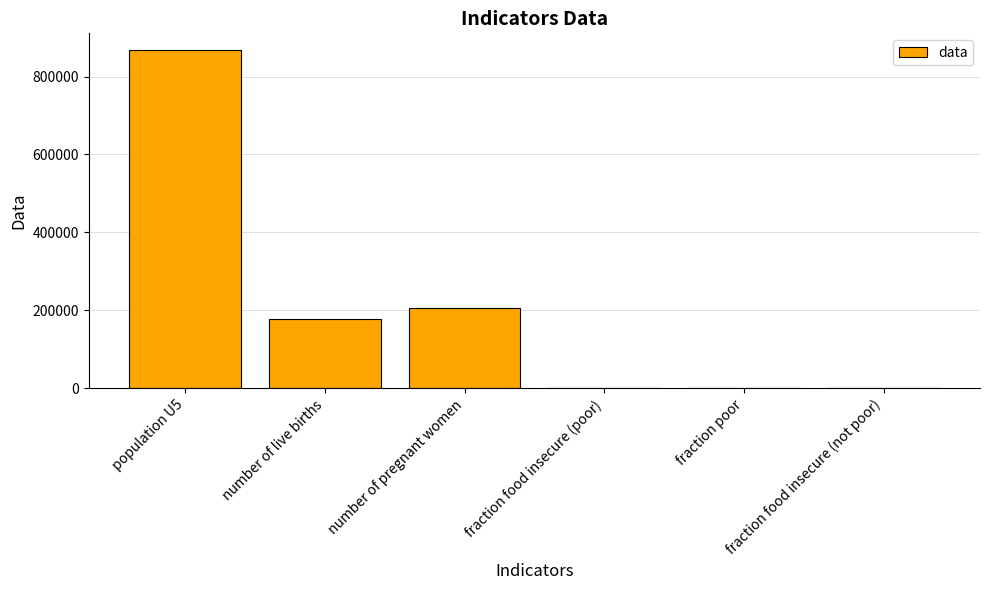

What is the change in value from number of live births to fraction food insecure (poor)?

-177973.5